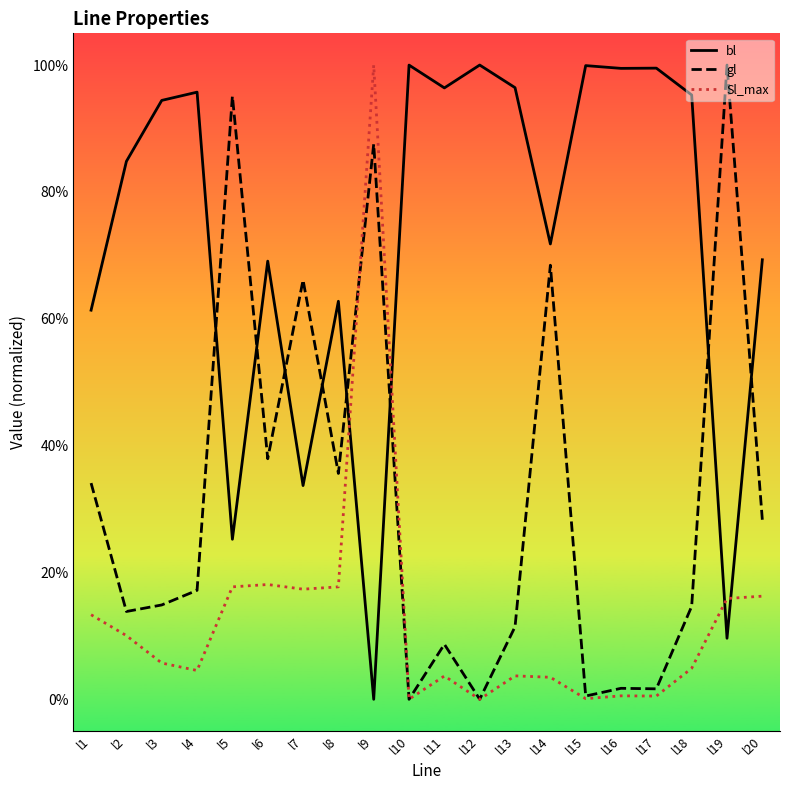

Is the value of Sl_max at l16 greater than the value of bl at l7?

No